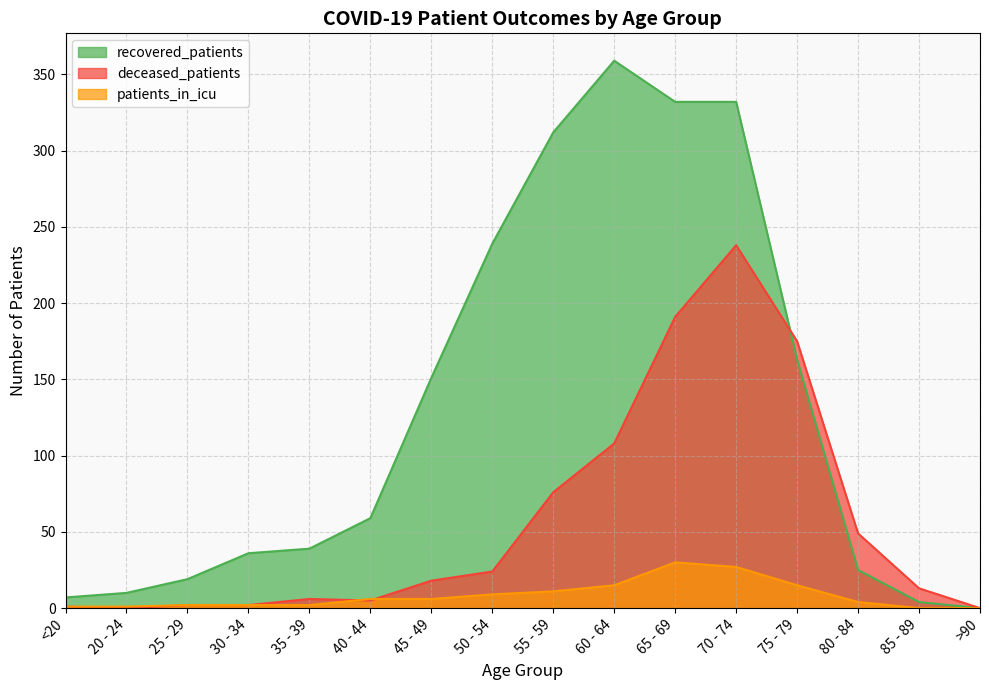

At how many categories does at least one series exceed 43?

9